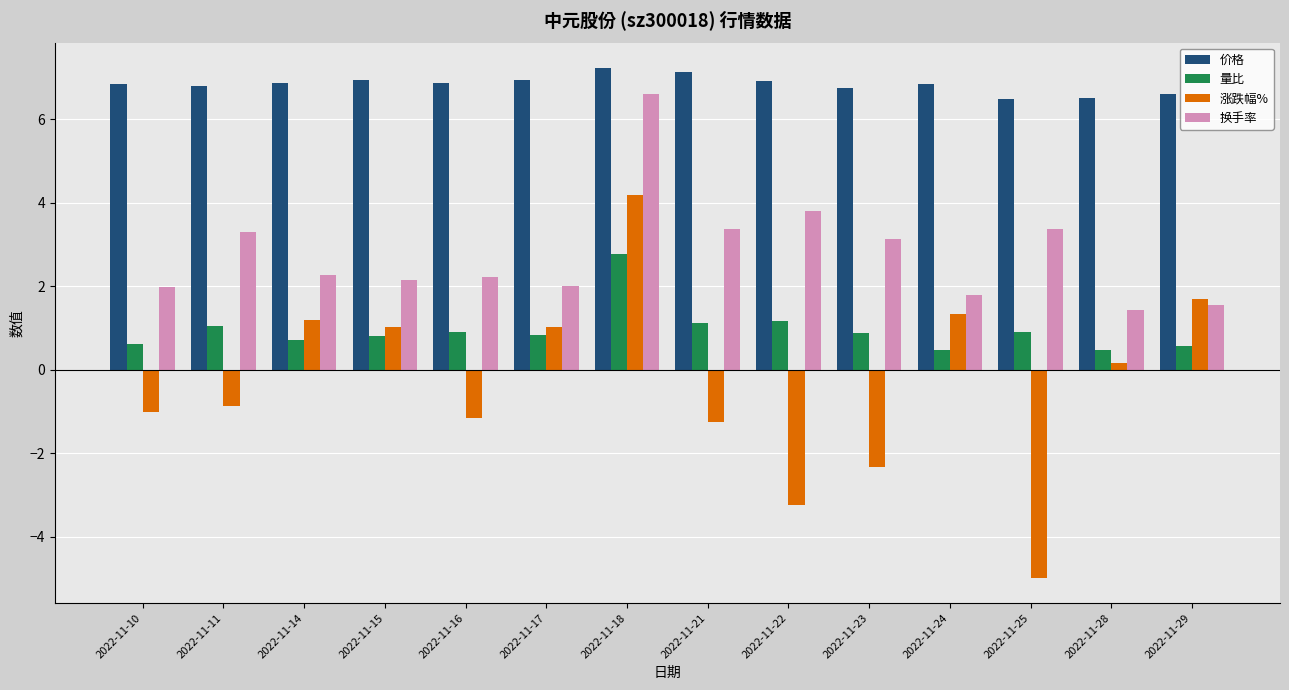

Which series has the largest total across all categories?

价格